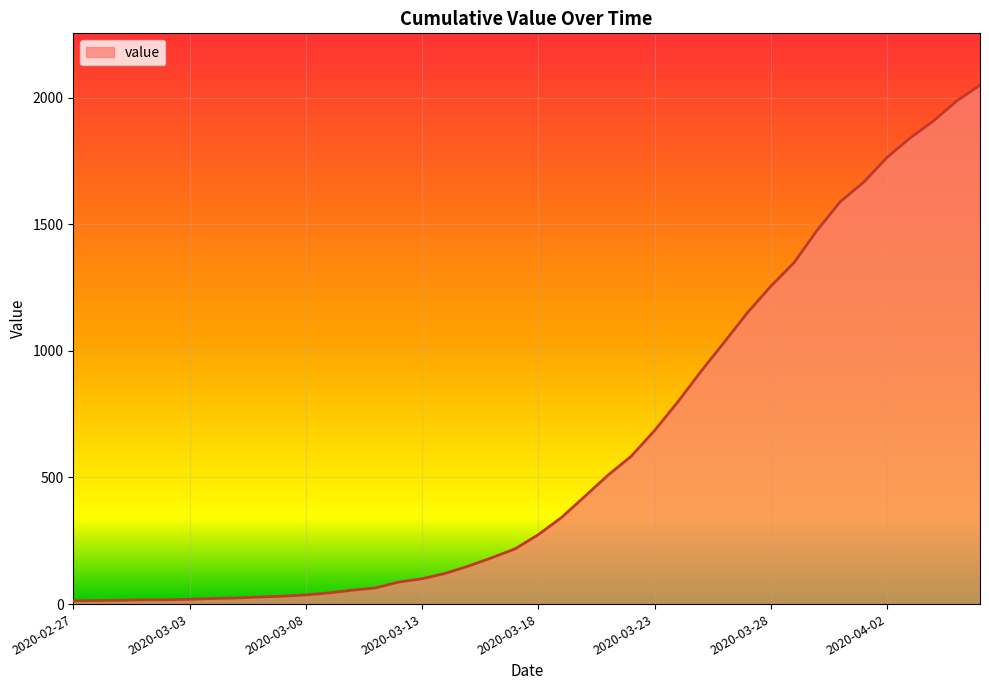

What is the difference between the maximum and minimum values?

2036